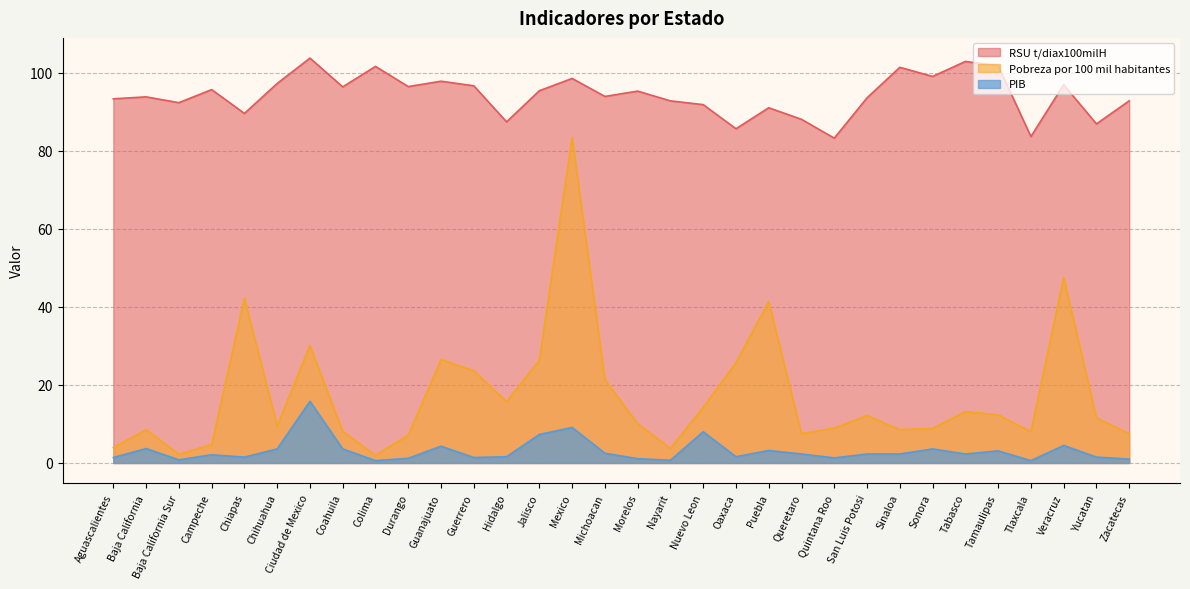

What position from the left is Baja California Sur?

3